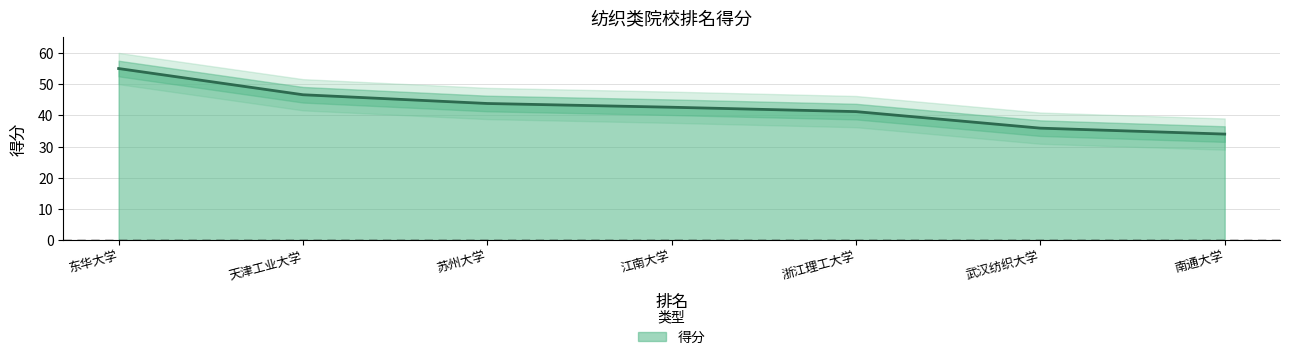

What is the value of the 1st point from the left?

55.0